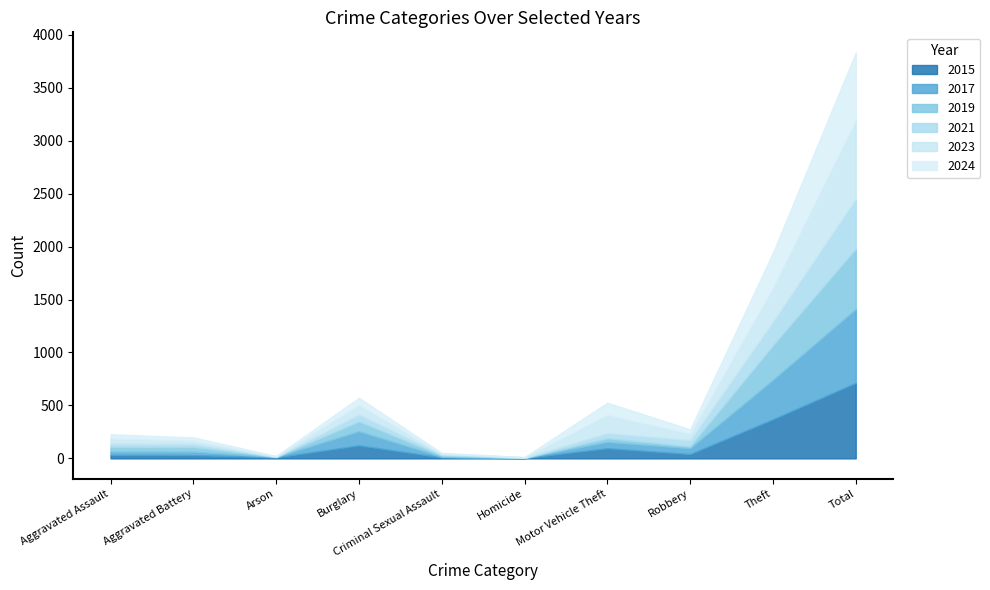

What is the total value across all series at Theft?

1943